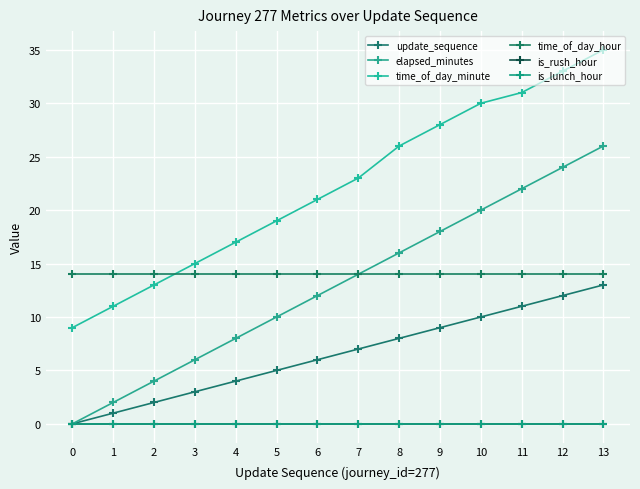

At how many categories does at least one series exceed 17?

9